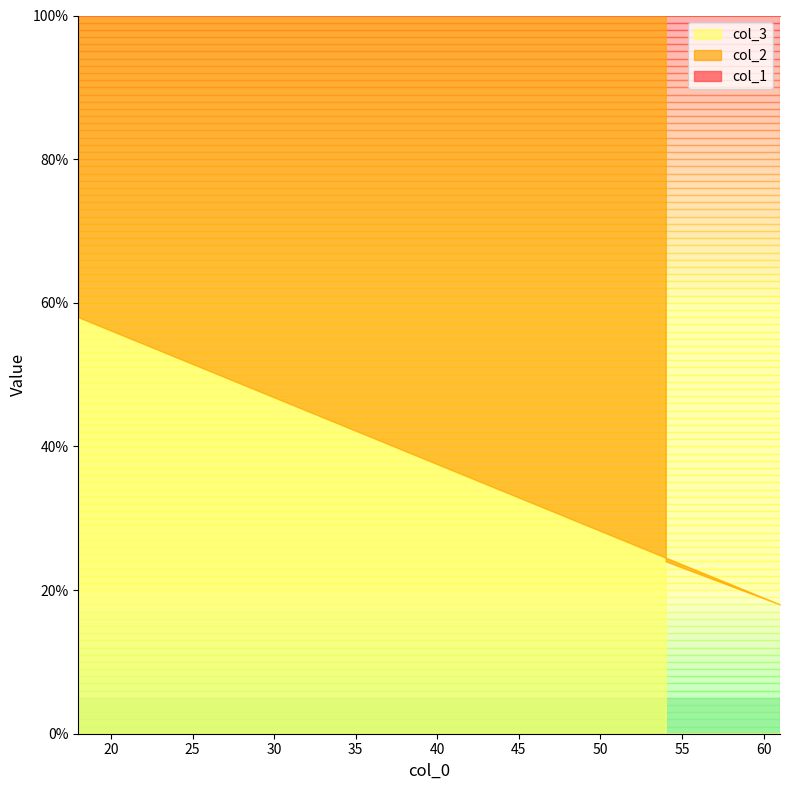

What is the approximate value of col_2 at 18?

42